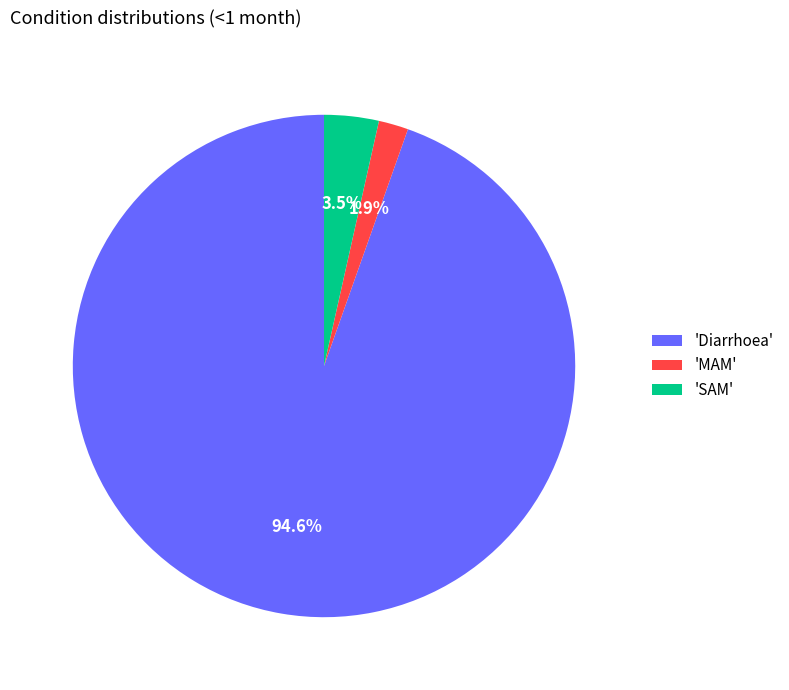

What is the largest slice in the pie chart?

'Diarrhoea'